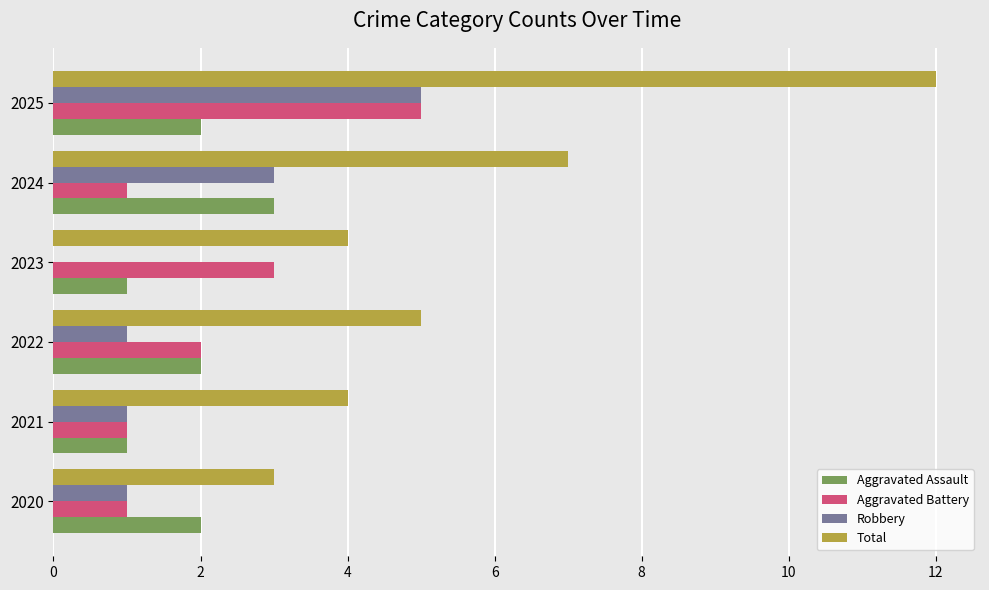

True or false: Aggravated Assault has a value of 2 at 2020.

True